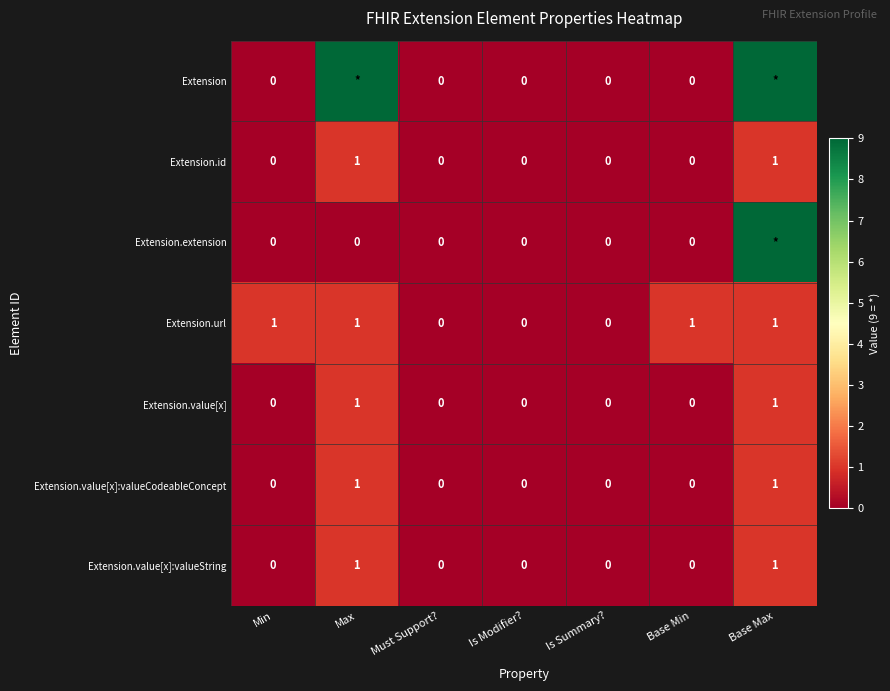

Which label corresponds to the largest value in the chart?

Max